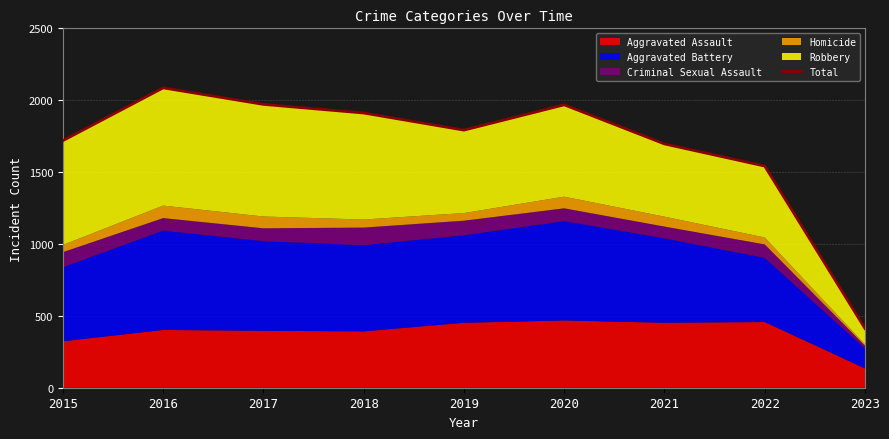

How many lines are shown in the chart?

1